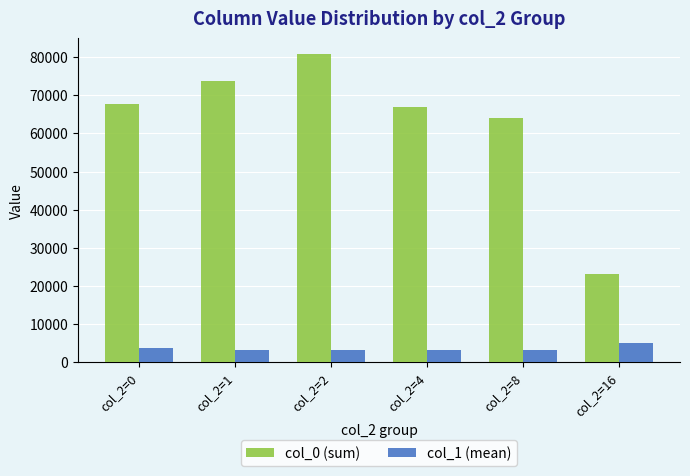

At which label is col_0 (sum) closest to 52027?

col_2=8